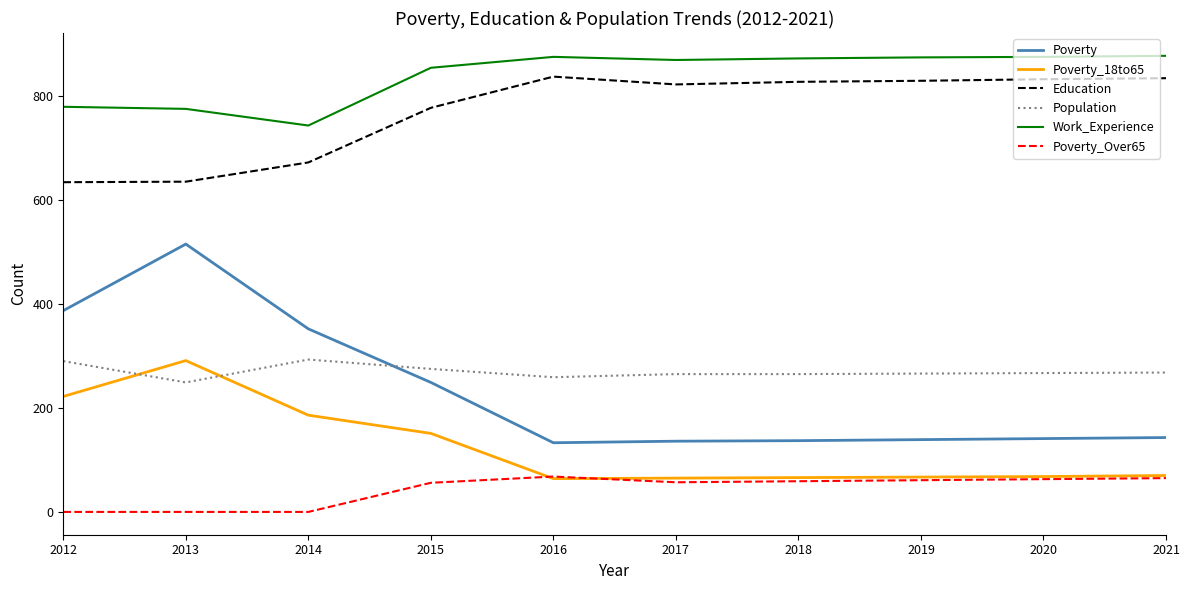

What is the total value across all series at 2019?

2242